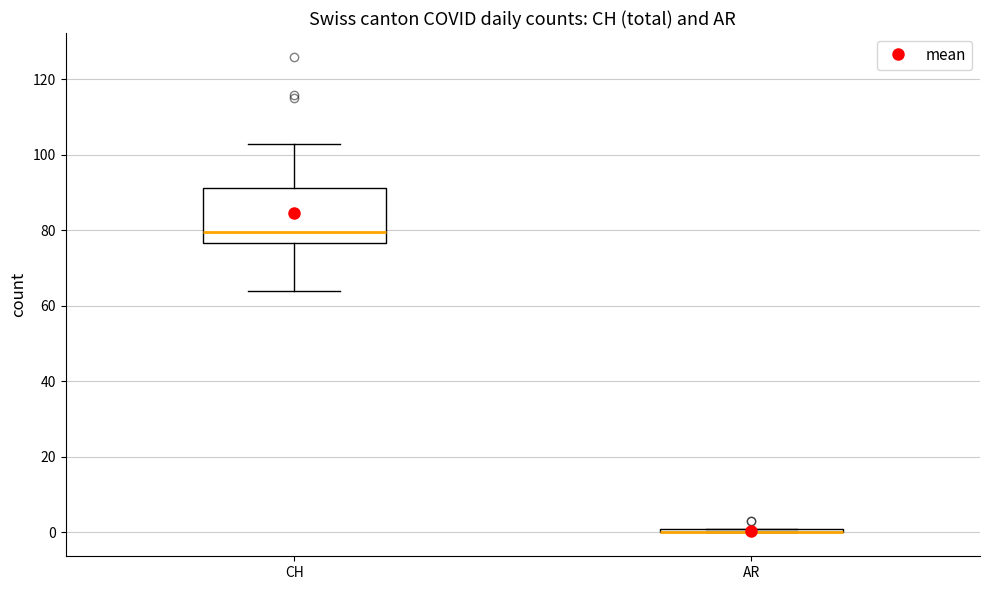

Which box is the tallest, from its lower edge to its upper edge?

CH